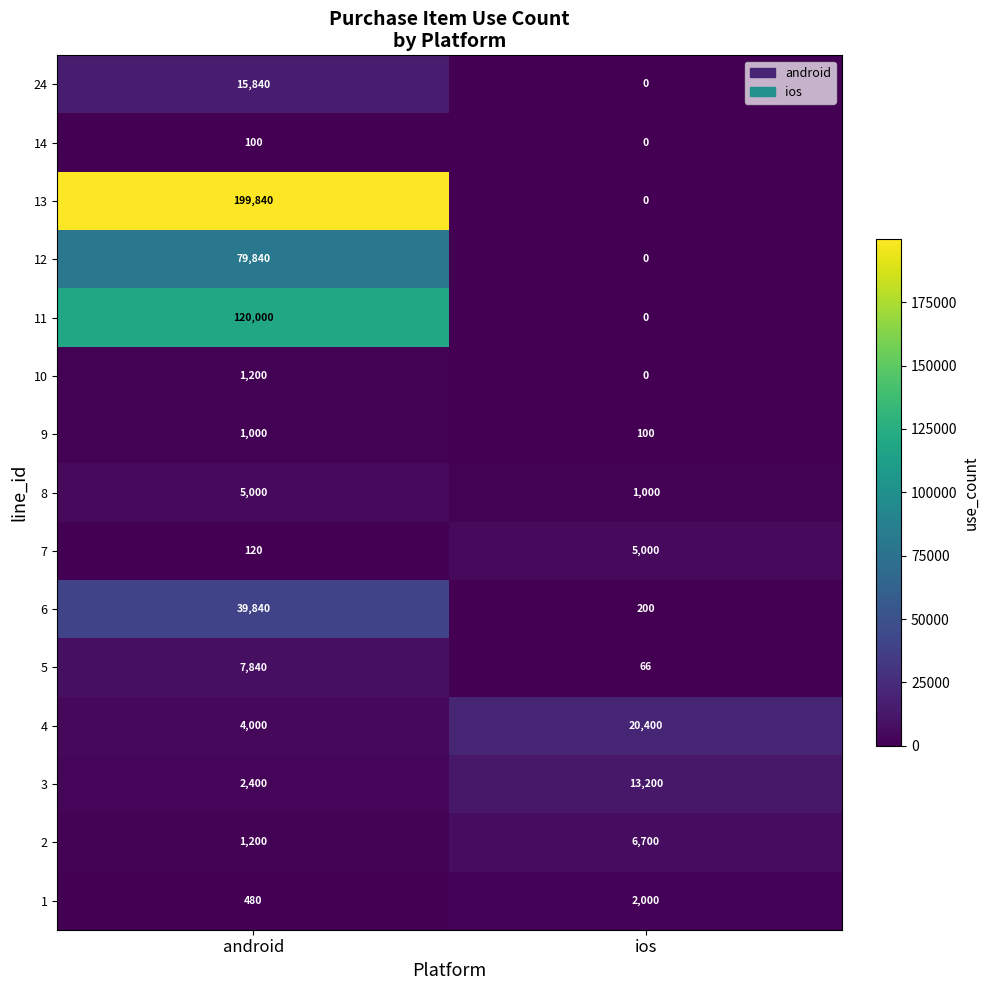

What is the spread (max minus min) of values at ios?

20400